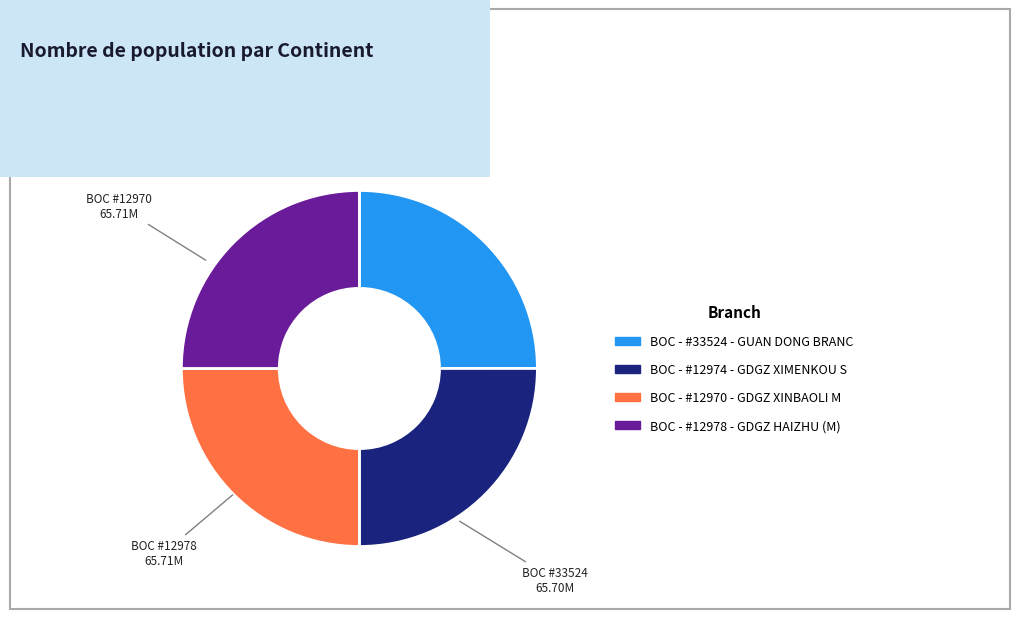

Is there any slice that represents more than half of the pie?

No